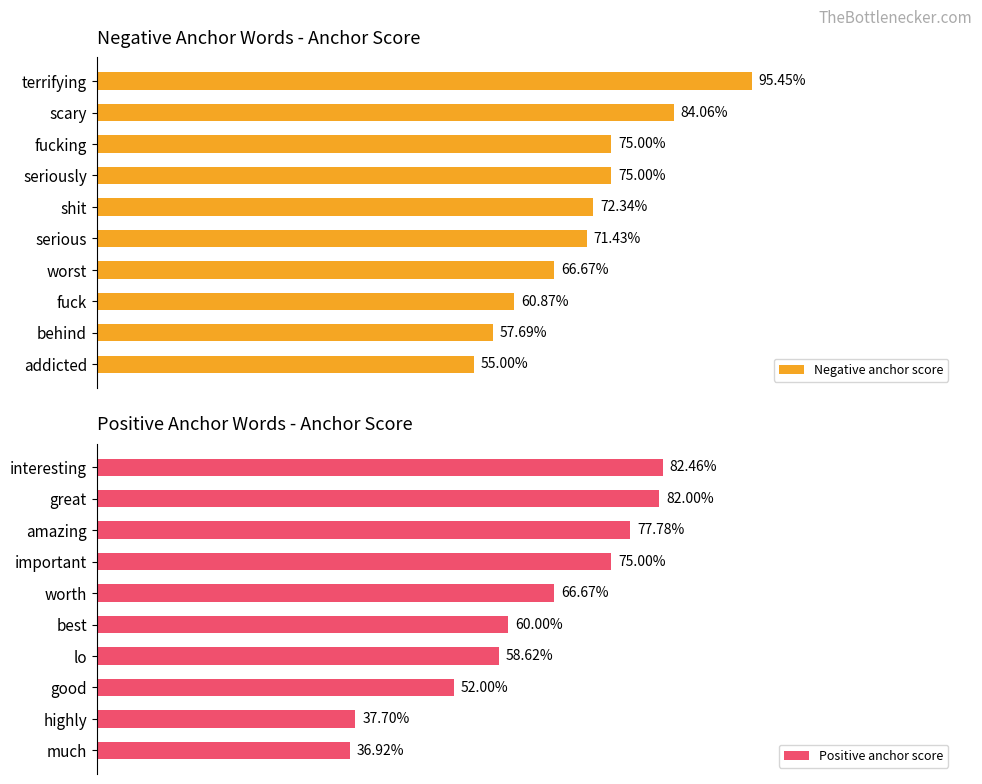

What is the sum of all Positive anchor score values?

6.3